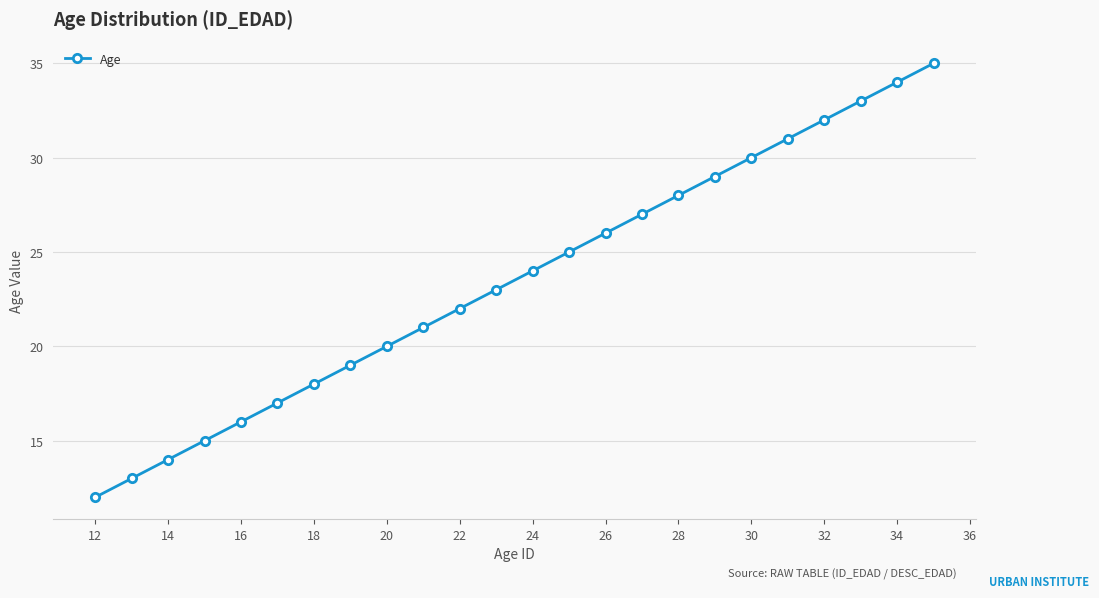

What is the average value?

24